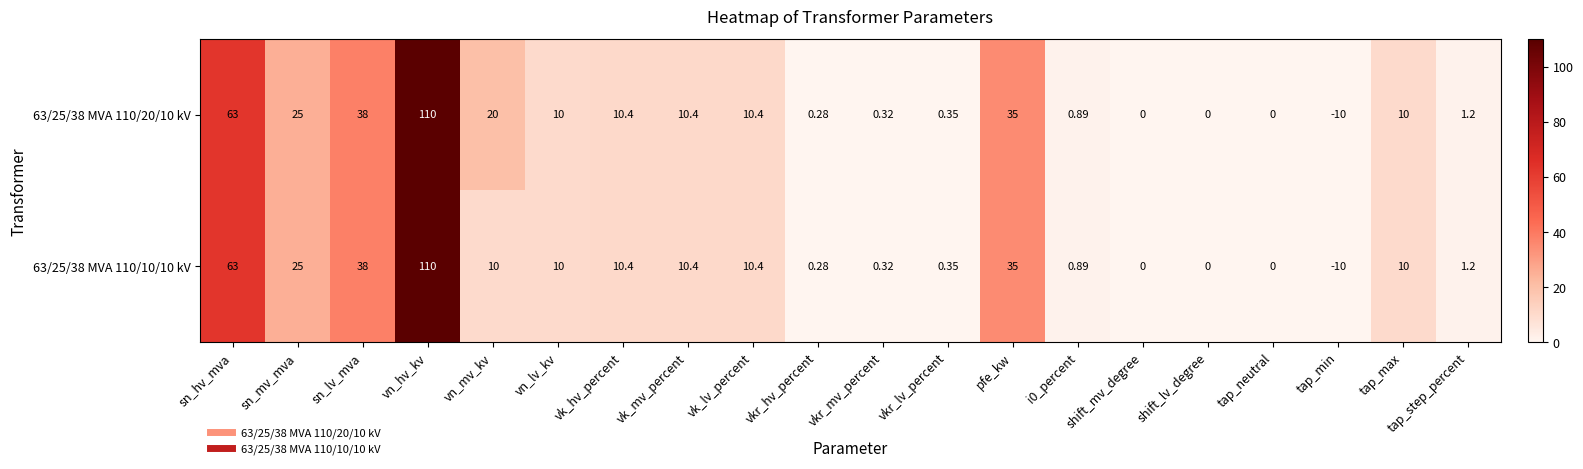

What is the greatest value displayed?

110.0